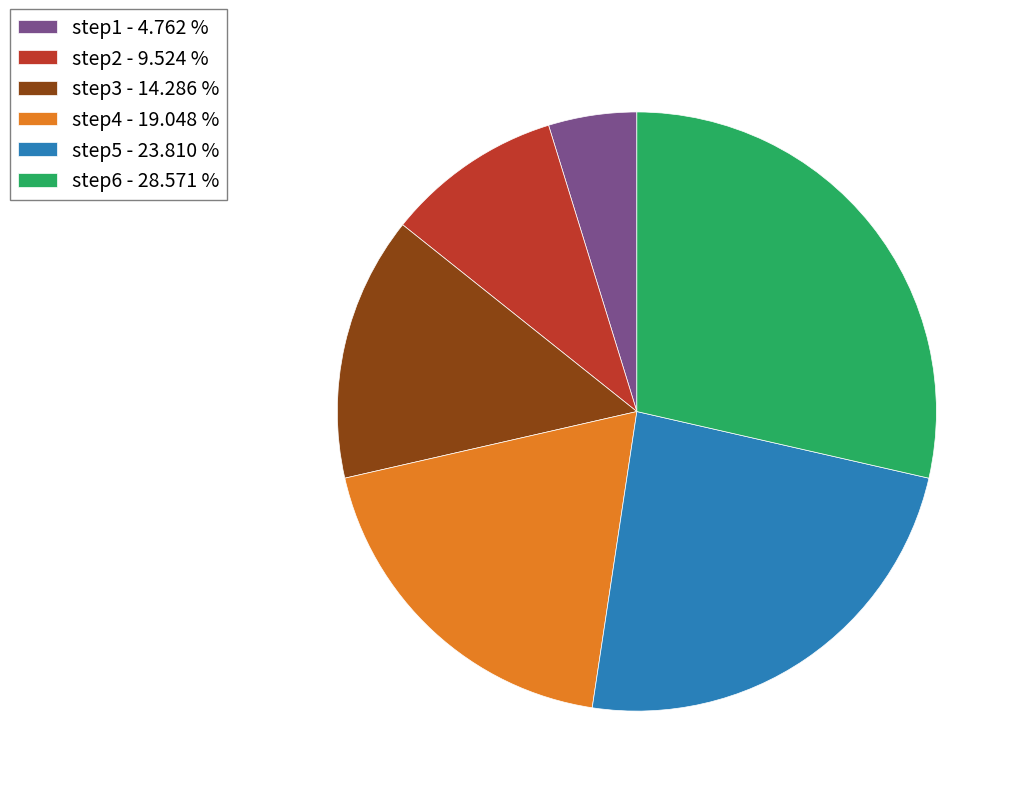

How many slices are in this pie chart?

6